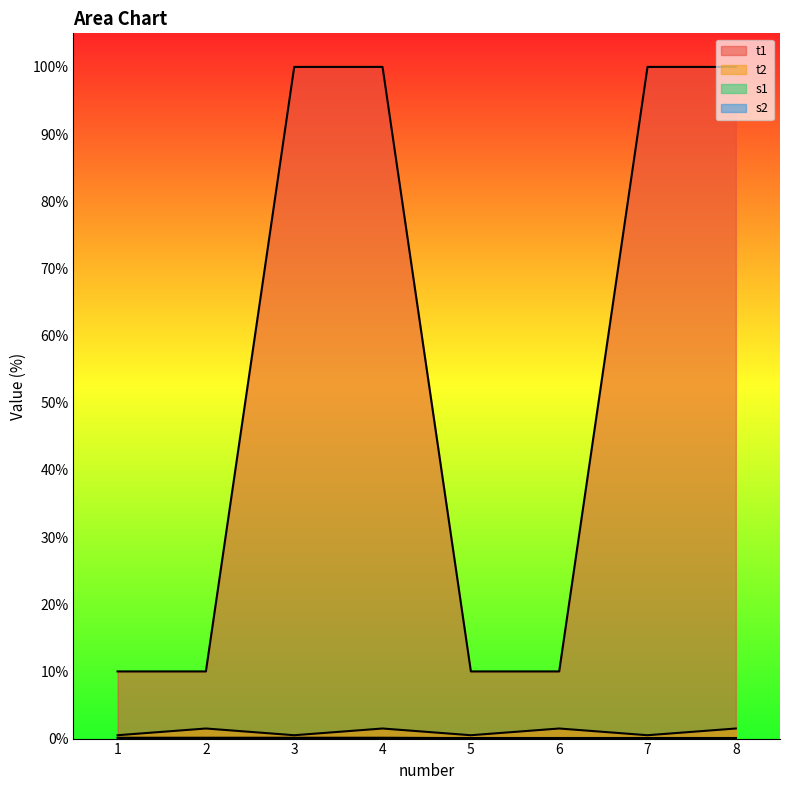

Between 4 and 2, which is larger?

4